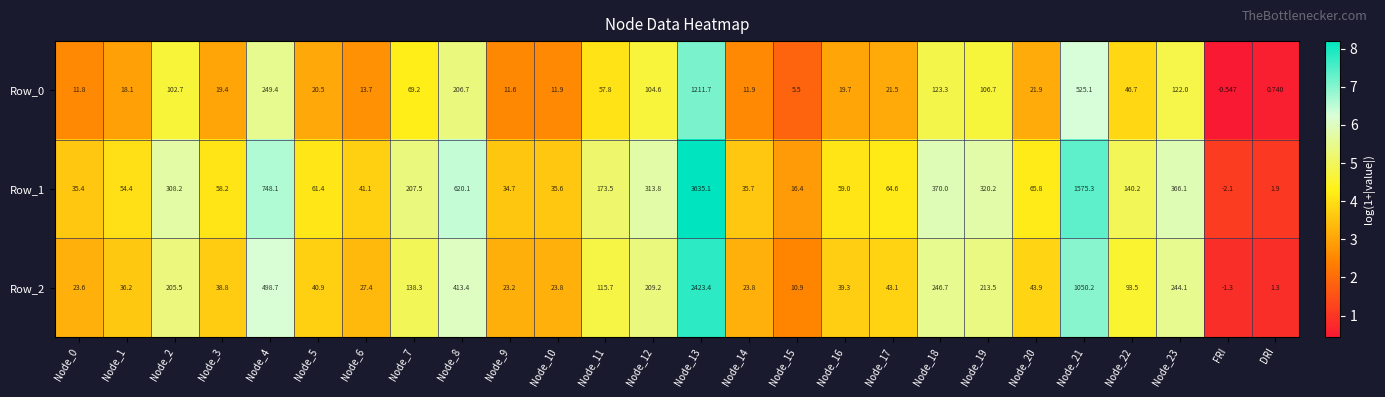

At which label does Row_0 reach its minimum?

FRI